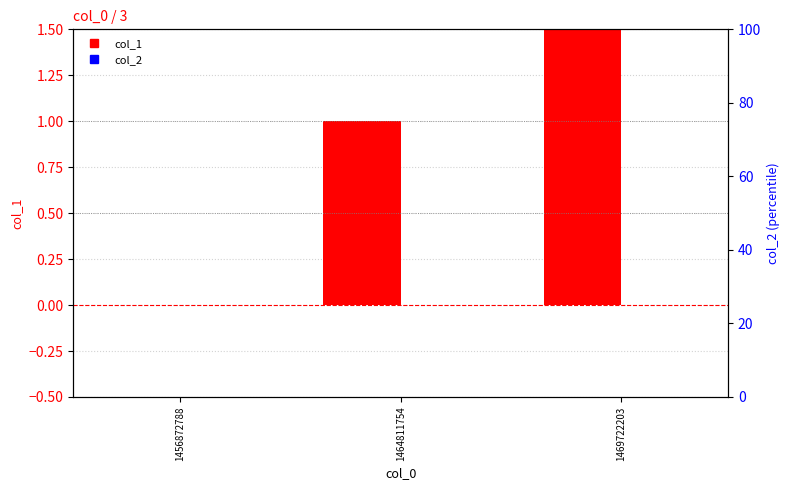

What is the sum of the col_1 values at 1469722203 and 1464811754?

3